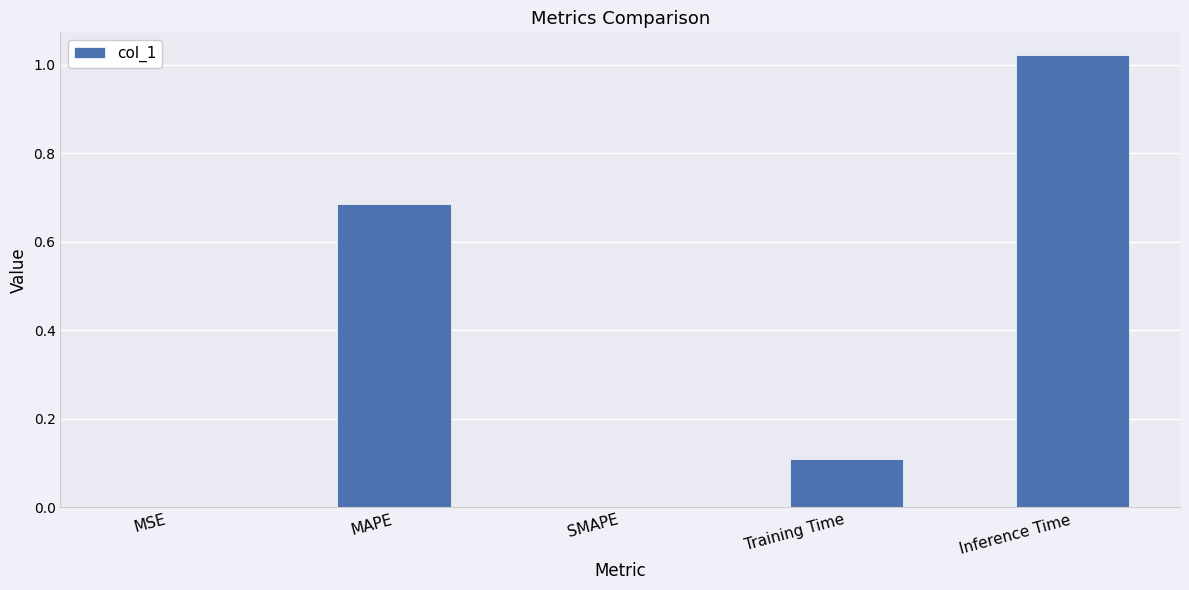

The value at SMAPE is 0.0. True or false?

True